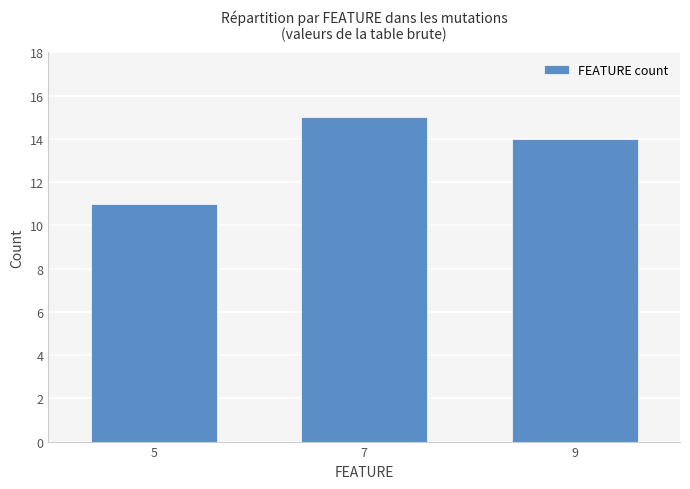

At which label does the data first exceed 14?

7